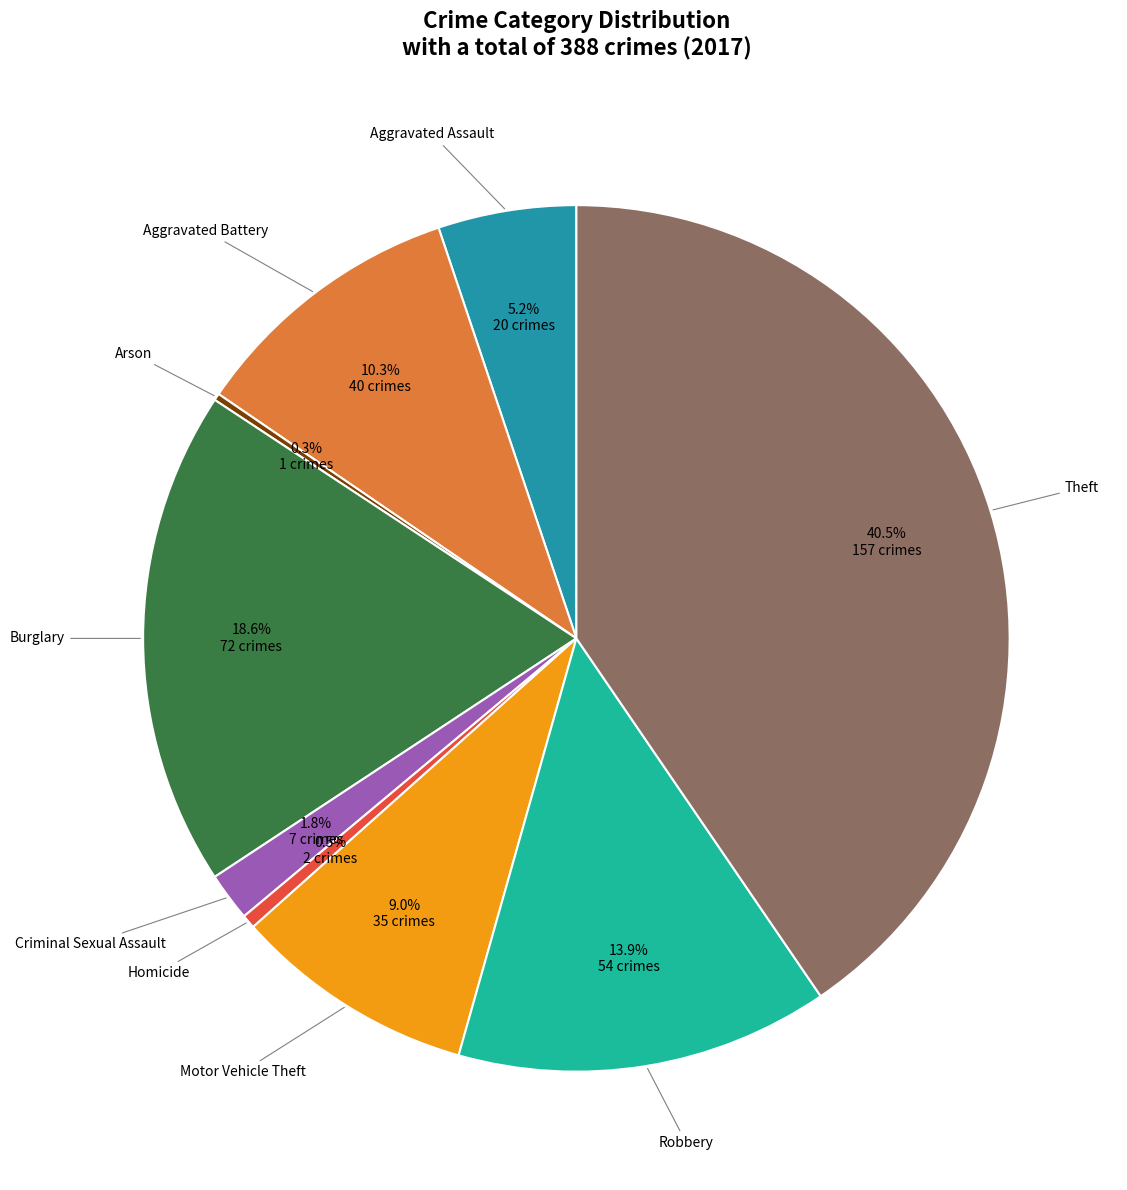

Is there a majority slice in this chart?

No